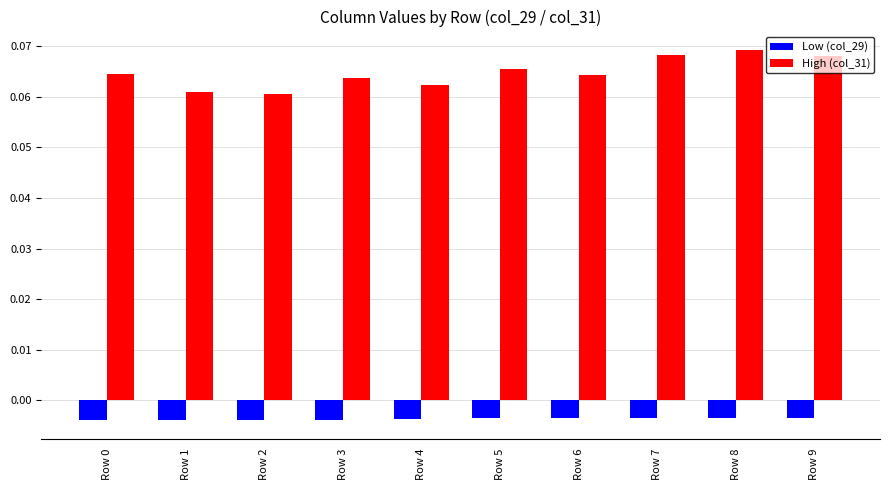

What is the sum of all High (col_31) values?

0.6